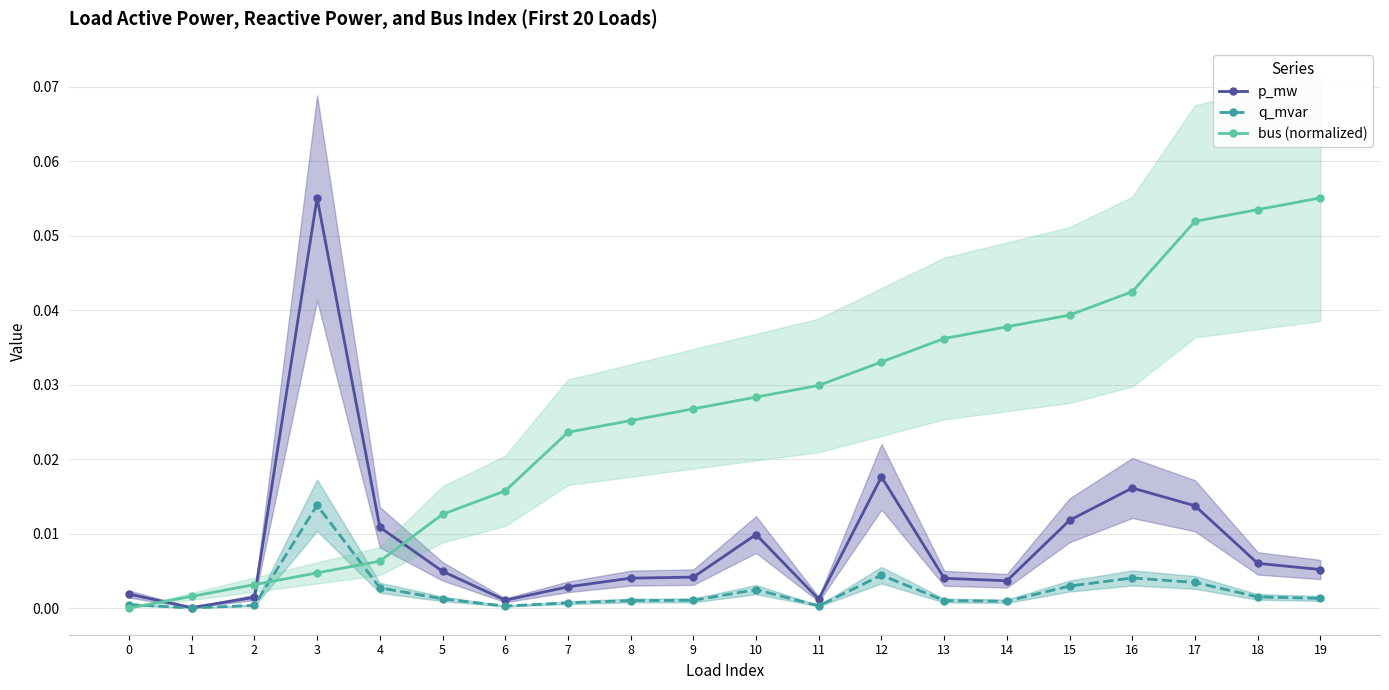

List the labels in order of p_mw value, largest first.

3, 12, 16, 17, 15, 4, 10, 18, 19, 5, 9, 8, 13, 14, 7, 0, 2, 11, 6, 1